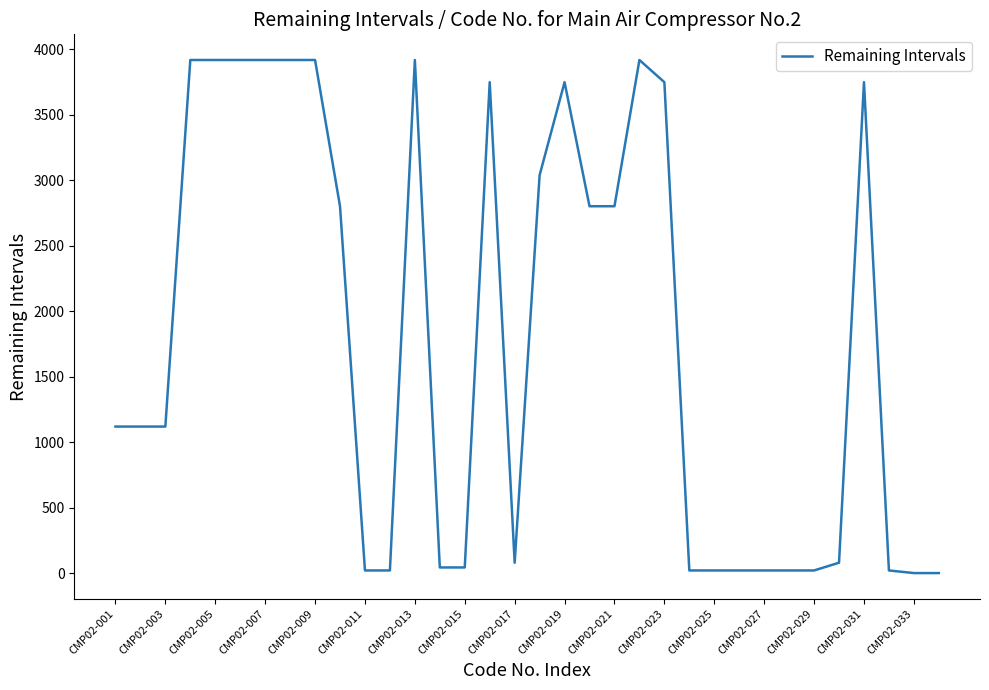

What is the maximum value shown in the chart?

3918.0